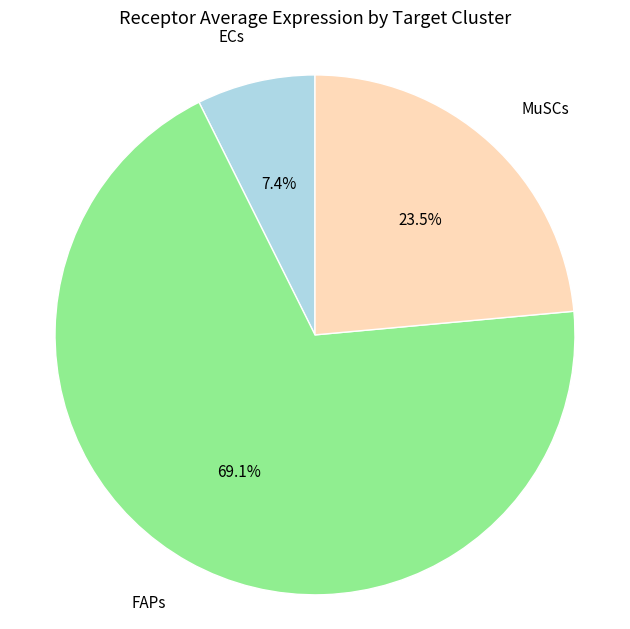

Does any single category account for the majority?

Yes